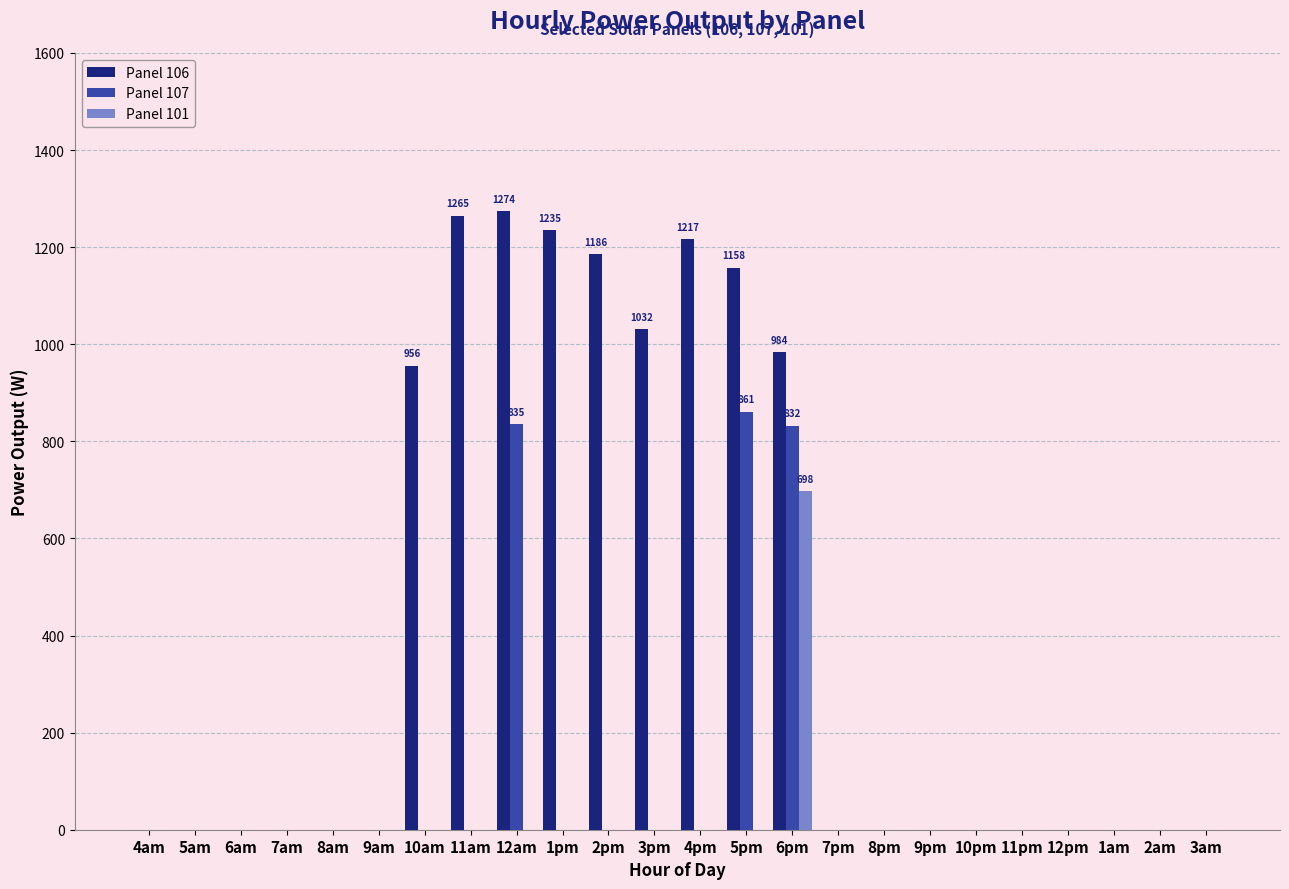

Which series changed the most between 4am and 5pm?

Panel 106